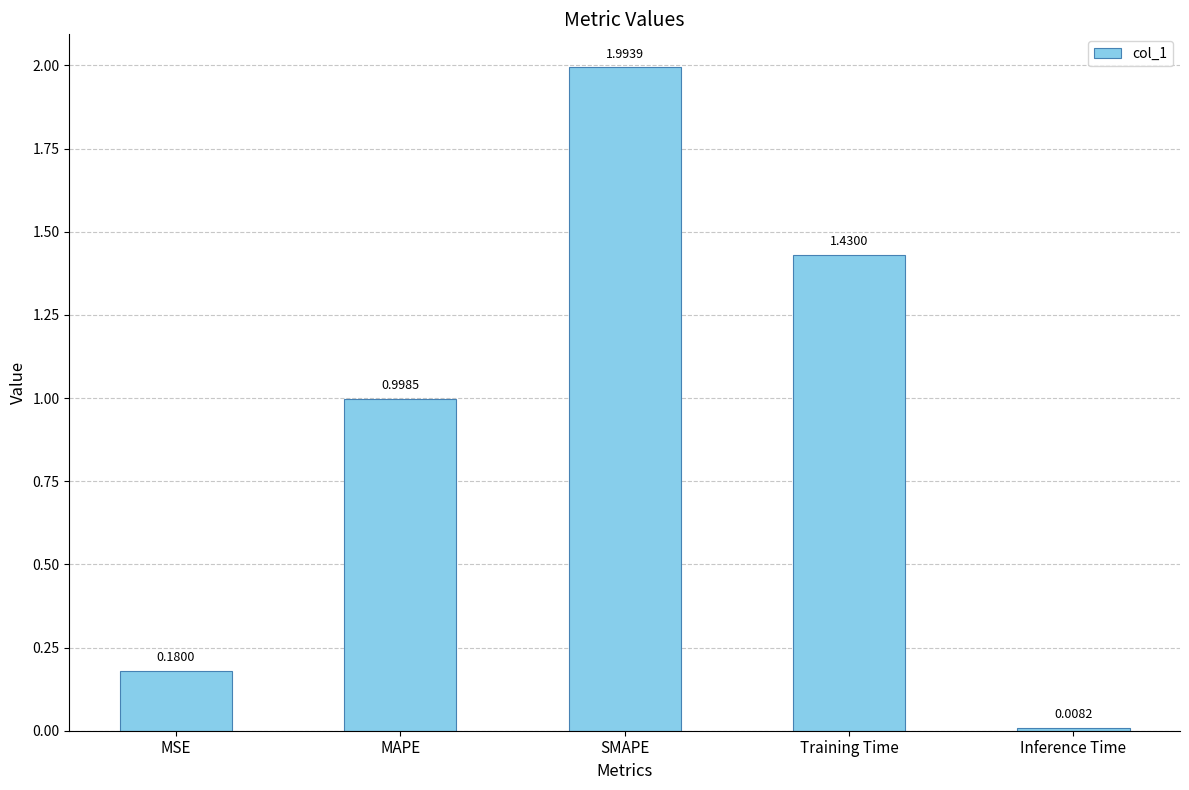

At which label is the value closest to 1?

MAPE